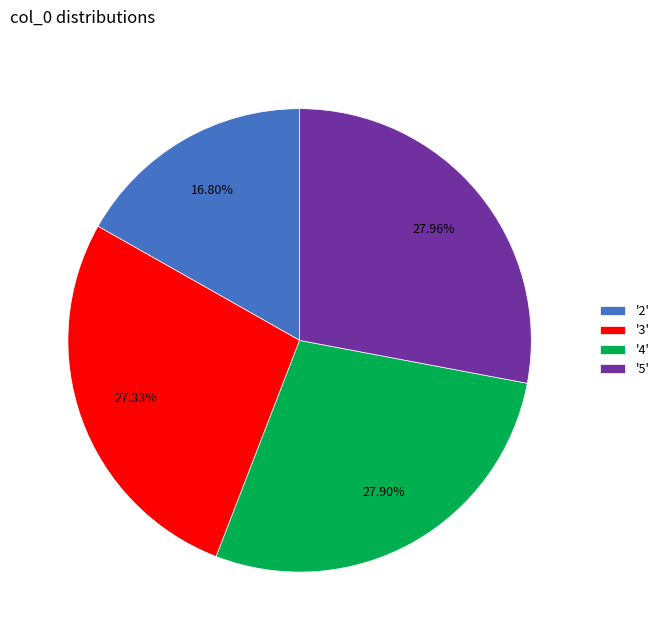

Is the sum of '4' and '5' greater than half?

Yes